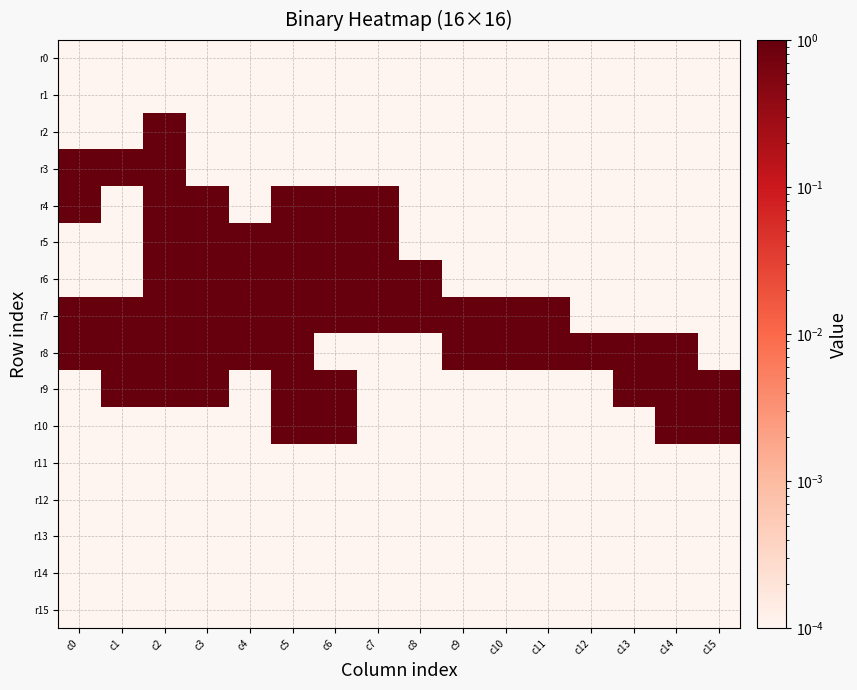

At c15, list the series in order from largest to smallest.

r9, r10, r0, r1, r2, r3, r4, r5, r6, r7, r8, r11, r12, r13, r14, r15